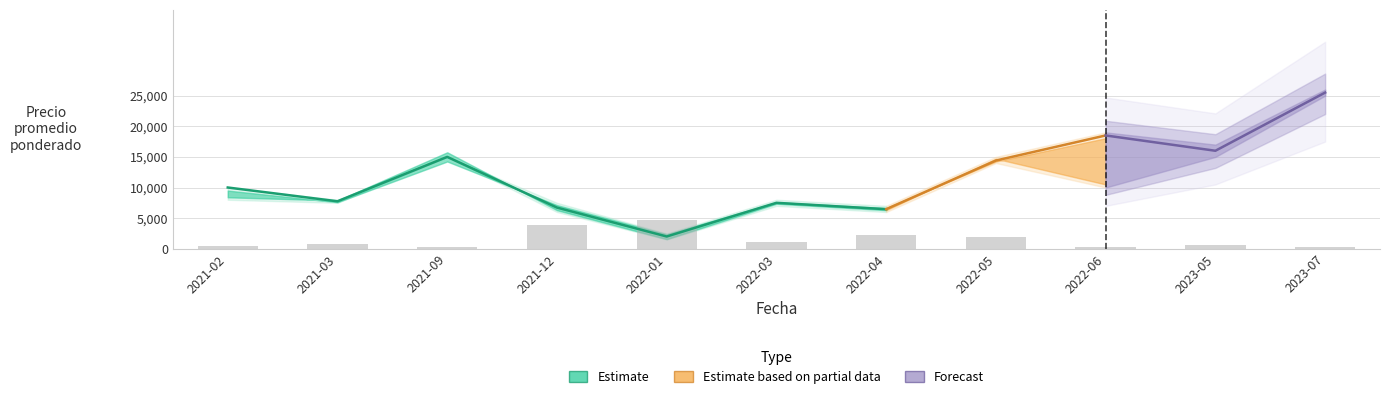

What is the label of the 9th bar from the right?

2021-09